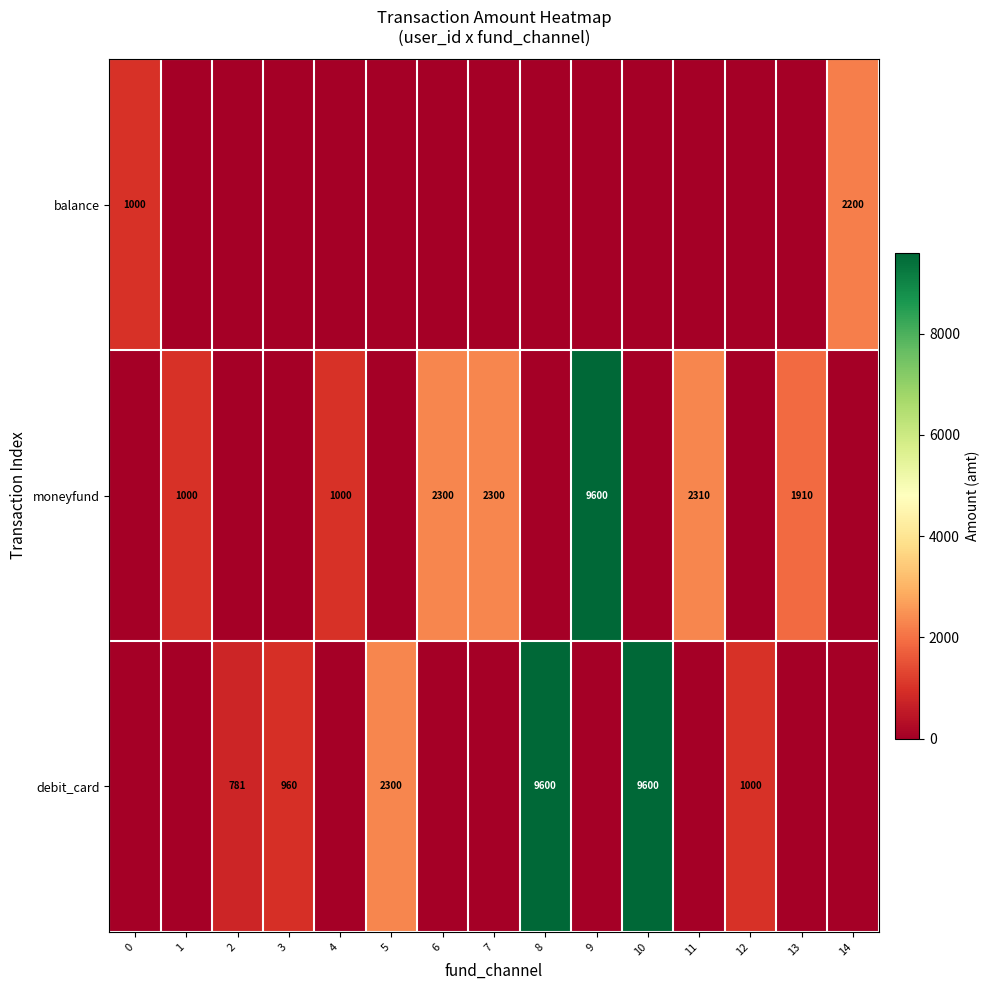

The value of moneyfund at 6 is 2300. True or false?

True